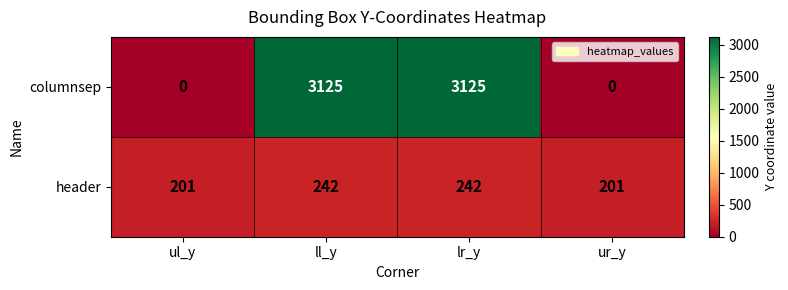

What is the sum of all columnsep values?

6250